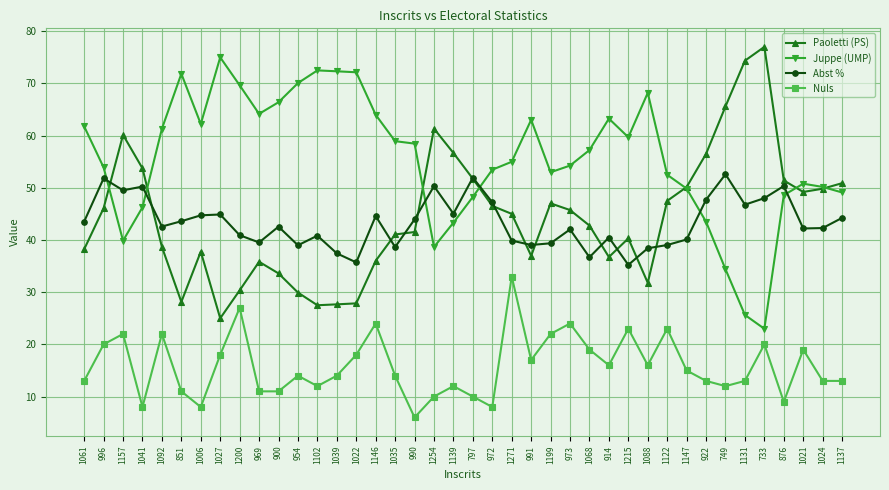

Which category has the lowest value across all series?

990